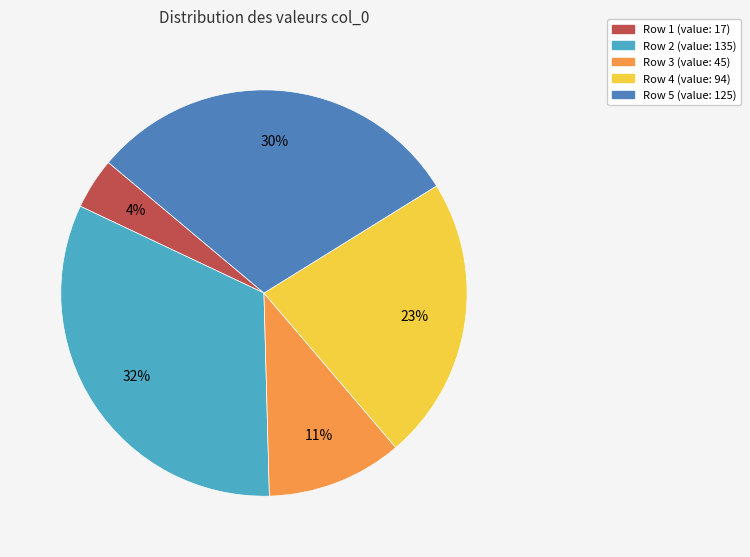

Which slice is the smallest?

Row 1 (value: 17)